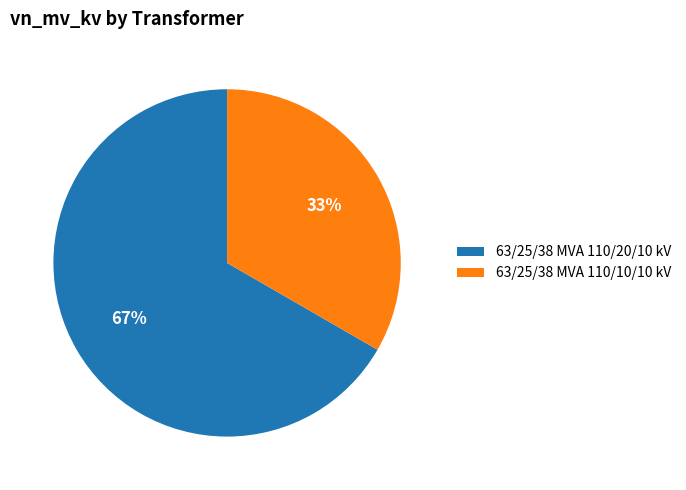

What is the smallest slice in the pie chart?

63/25/38 MVA 110/10/10 kV